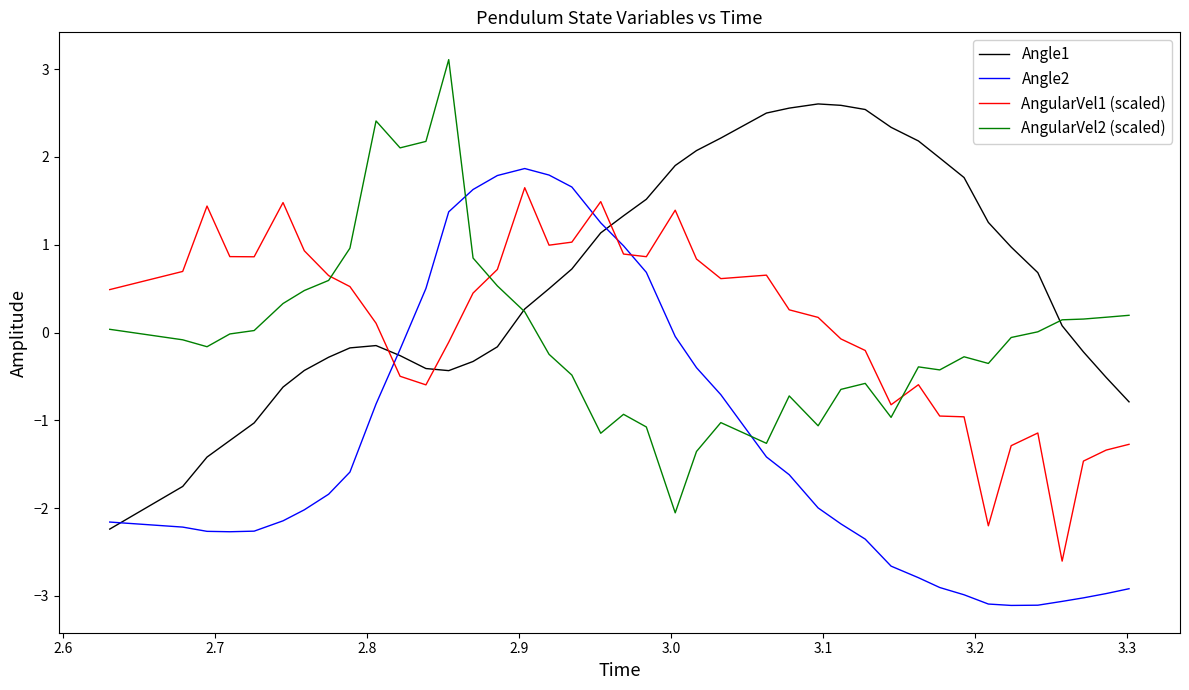

What is the maximum value for Angle2?

1.9